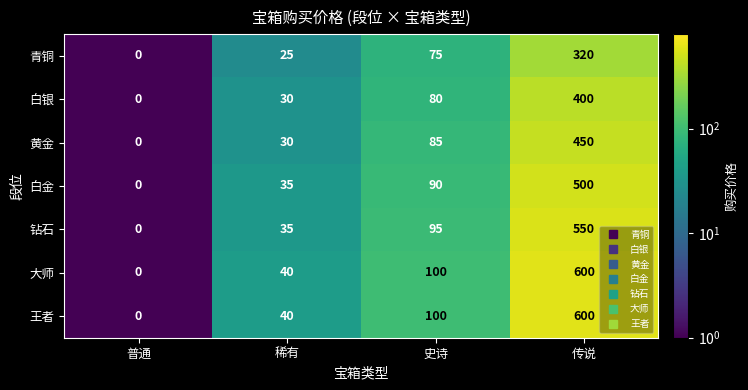

The value of 黄金 at 传说 is 680. True or false?

False